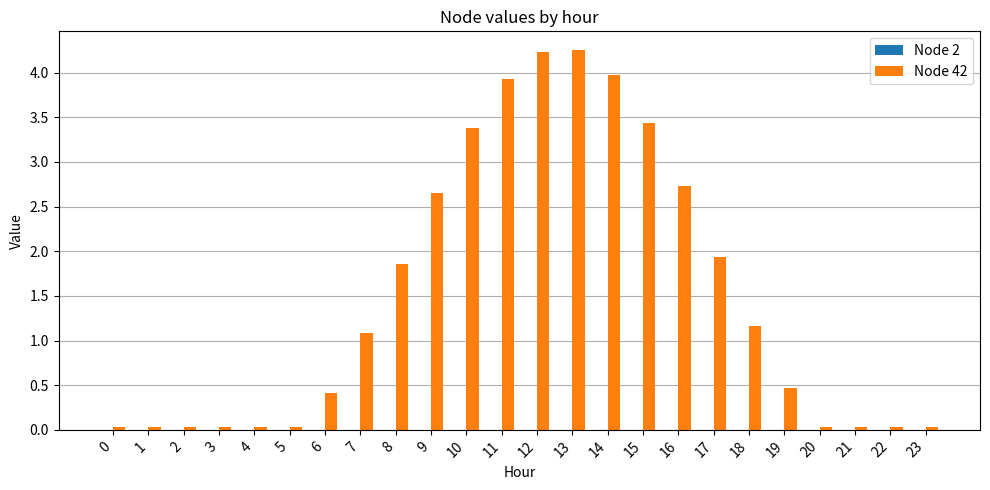

What is the average value?

1.5